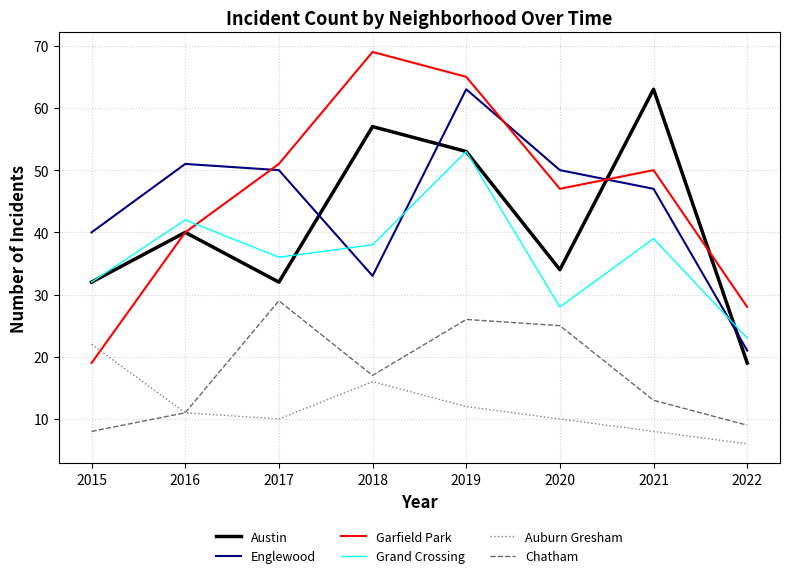

Which series ends up on top after the final intersection of Garfield Park and Grand Crossing?

Garfield Park